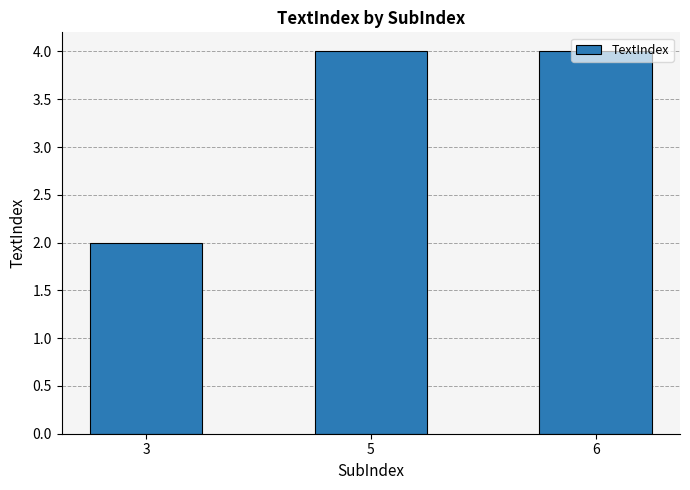

How many bars are there in total?

3